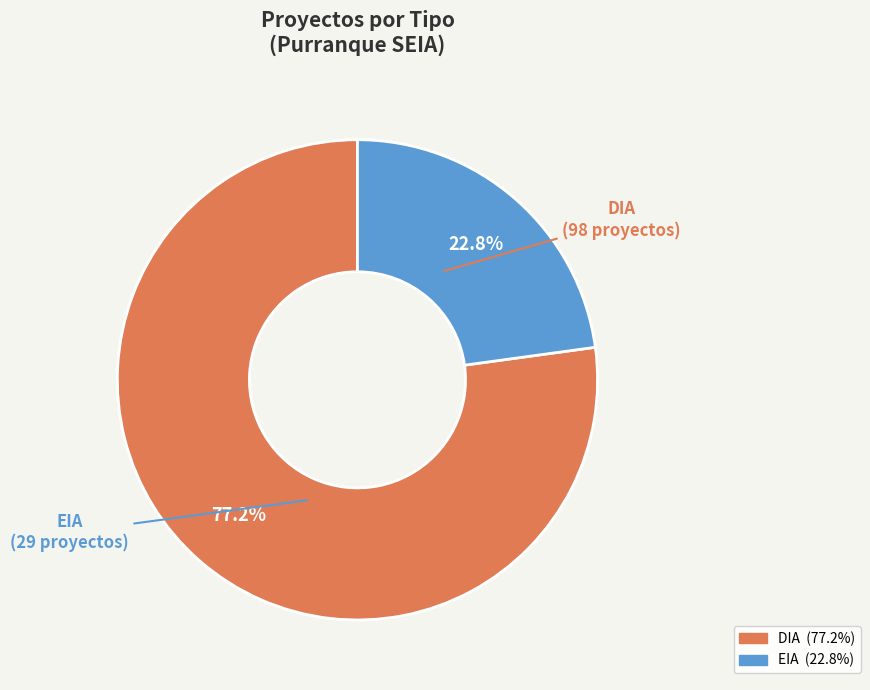

To the nearest percent, what is the combined percentage of DIA and EIA?

100%